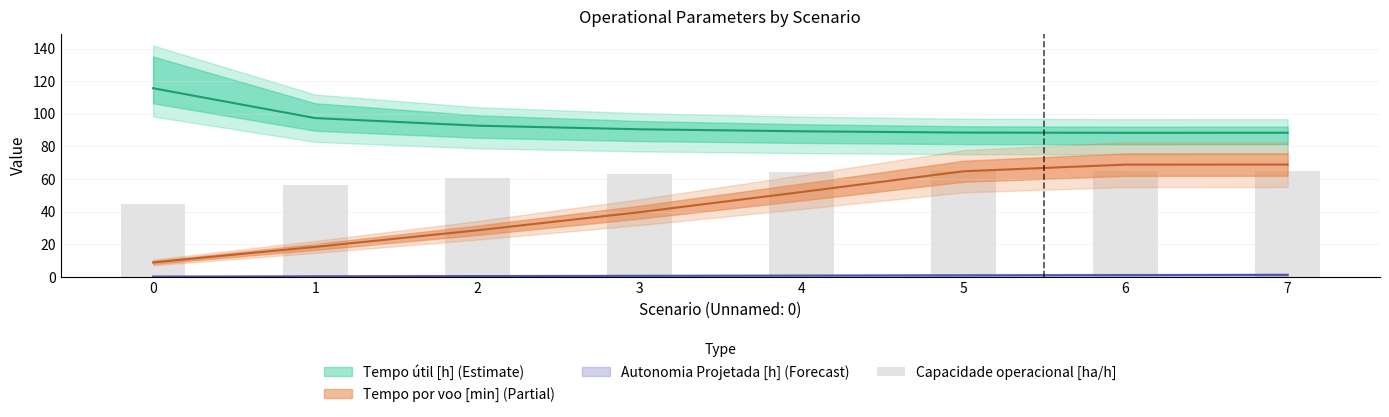

The chart shows a value of 85.8 at 3. True or false?

False